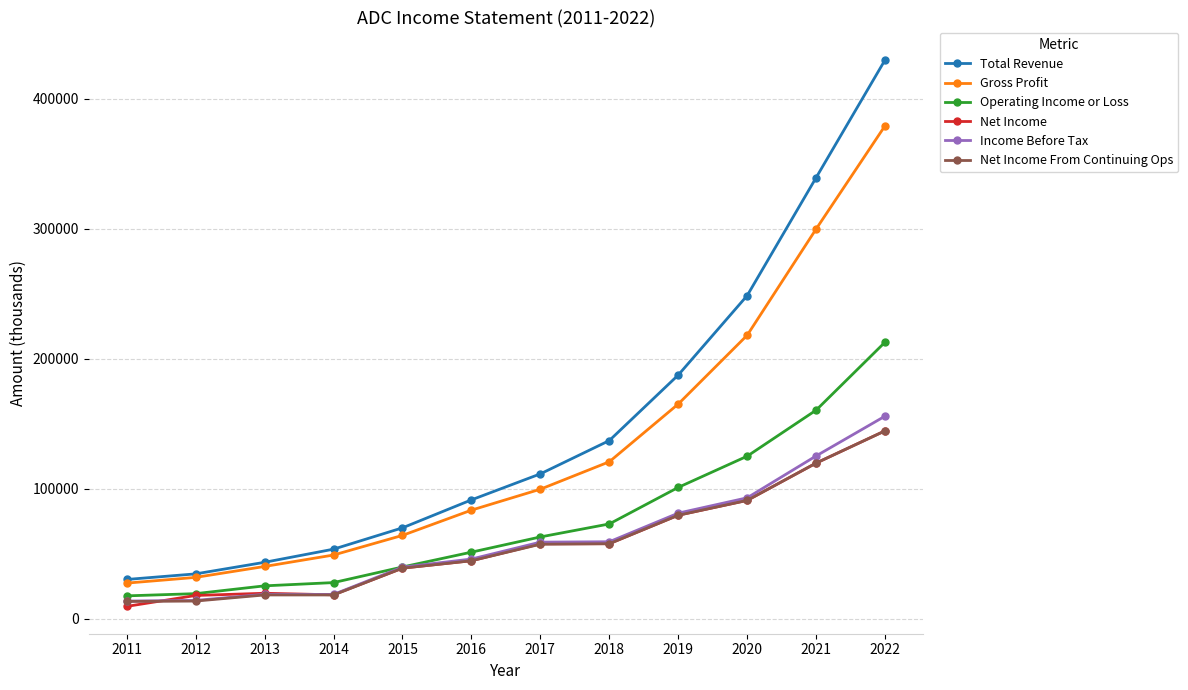

The value of Gross Profit at 2013 is 40300. True or false?

True